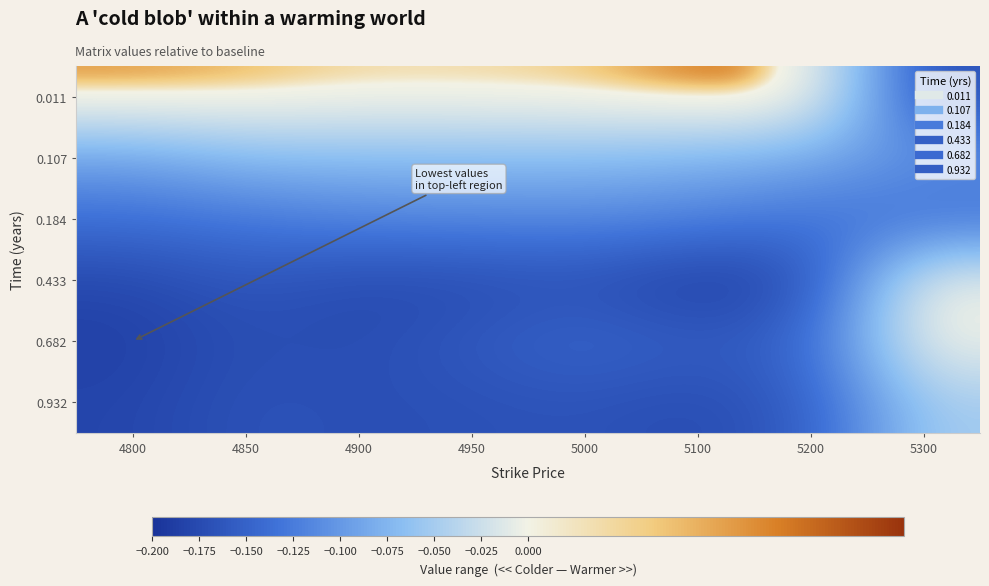

Reading left to right, transcribe all the data shown in this chart.

0.011: 4800=0.0	4850=0.0	4900=0.0	4950=0.0	5000=0.0	5100=0.0	5200=0.0	5300=-0.2
0.107: 4800=-0.1	4850=-0.1	4900=-0.1	4950=-0.1	5000=-0.1	5100=-0.1	5200=-0.1	5300=-0.1
0.184: 4800=-0.1	4850=-0.1	4900=-0.1	4950=-0.1	5000=-0.1	5100=-0.1	5200=-0.1	5300=-0.1
0.433: 4800=-0.2	4850=-0.2	4900=-0.2	4950=-0.2	5000=-0.2	5100=-0.2	5200=-0.2	5300=-0.0
0.682: 4800=-0.2	4850=-0.2	4900=-0.2	4950=-0.2	5000=-0.1	5100=-0.2	5200=-0.1	5300=0.0
0.932: 4800=-0.2	4850=-0.2	4900=-0.2	4950=-0.2	5000=-0.2	5100=-0.2	5200=-0.2	5300=-0.1